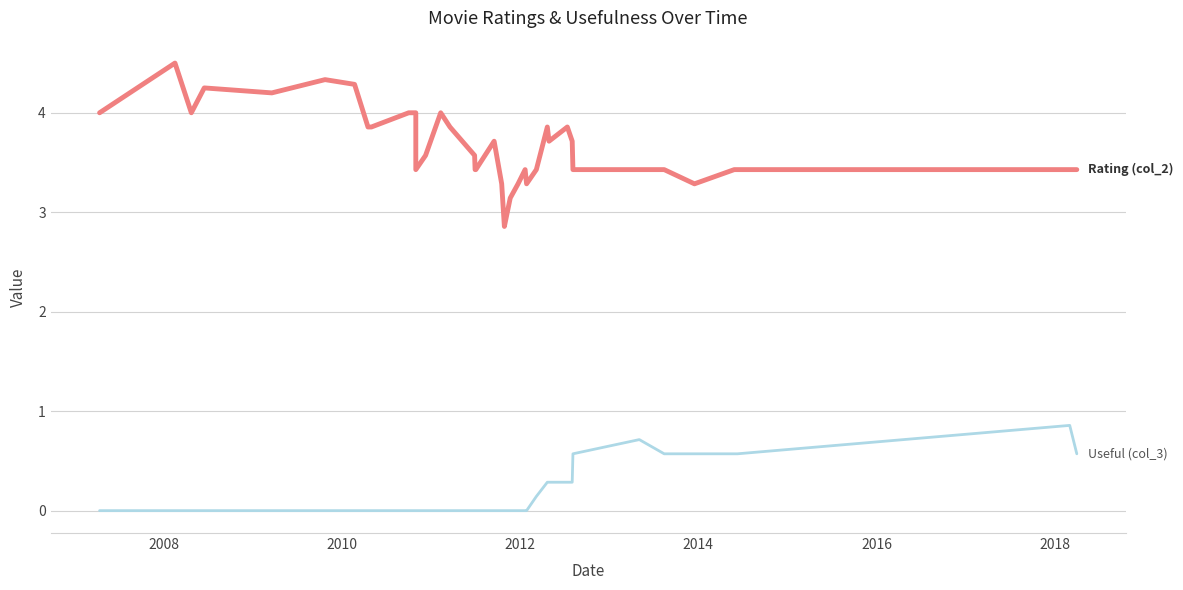

Rank the series by their maximum value, from highest to lowest.

Rating (col_2), Useful (col_3)